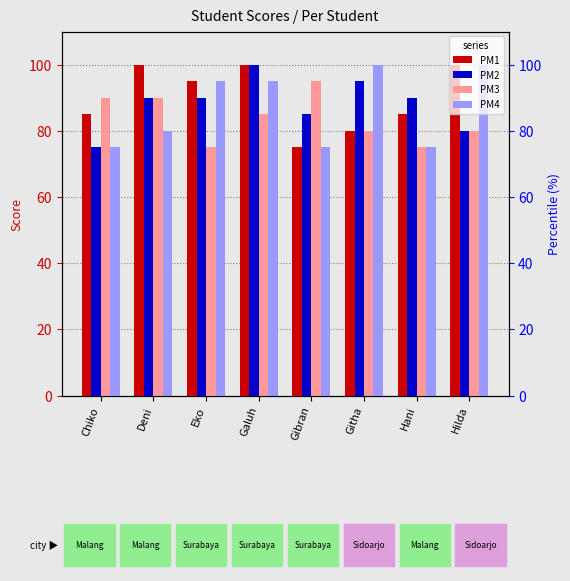

What position from the right is Gibran?

4